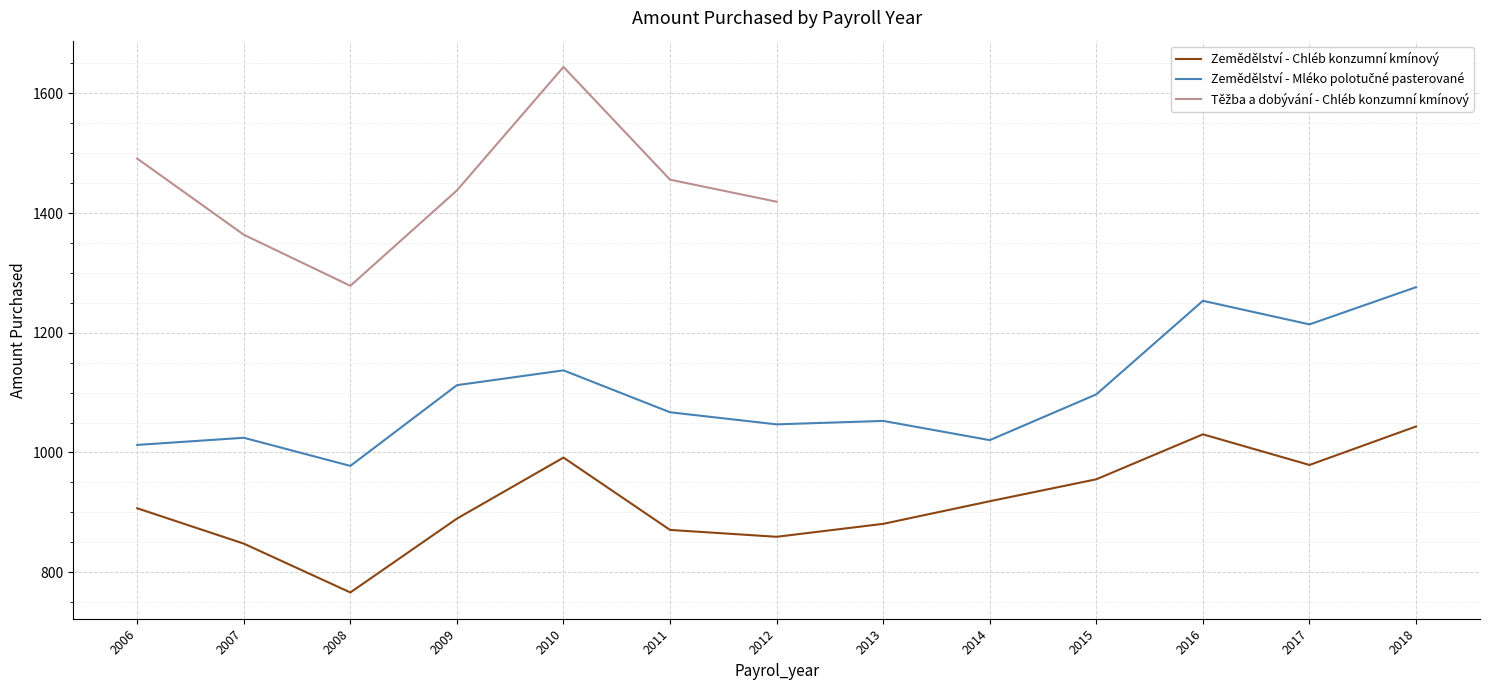

Which has a higher value, 2011 or 2017?

2017